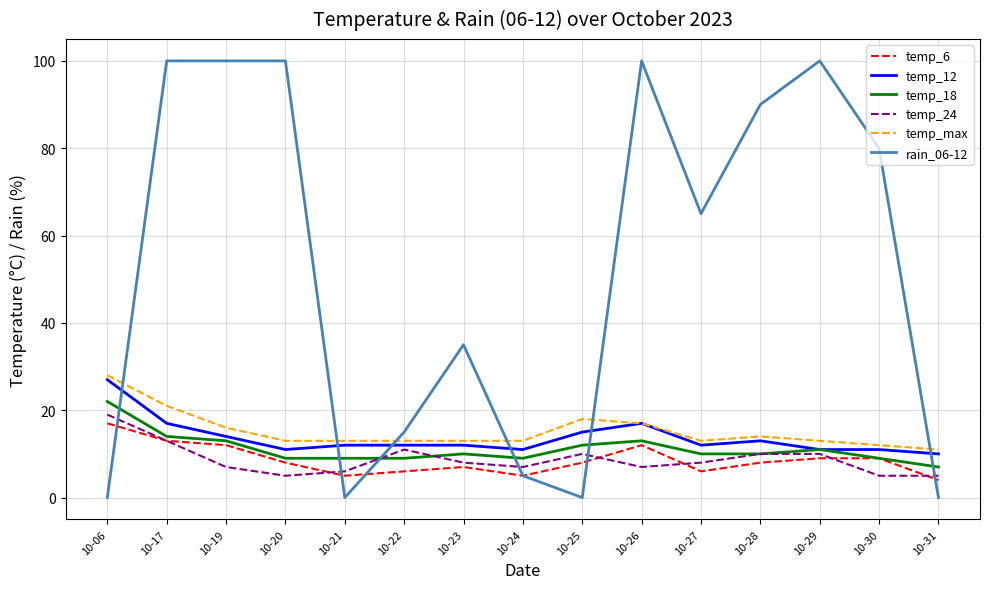

At which label does temp_12 reach its peak?

10-06